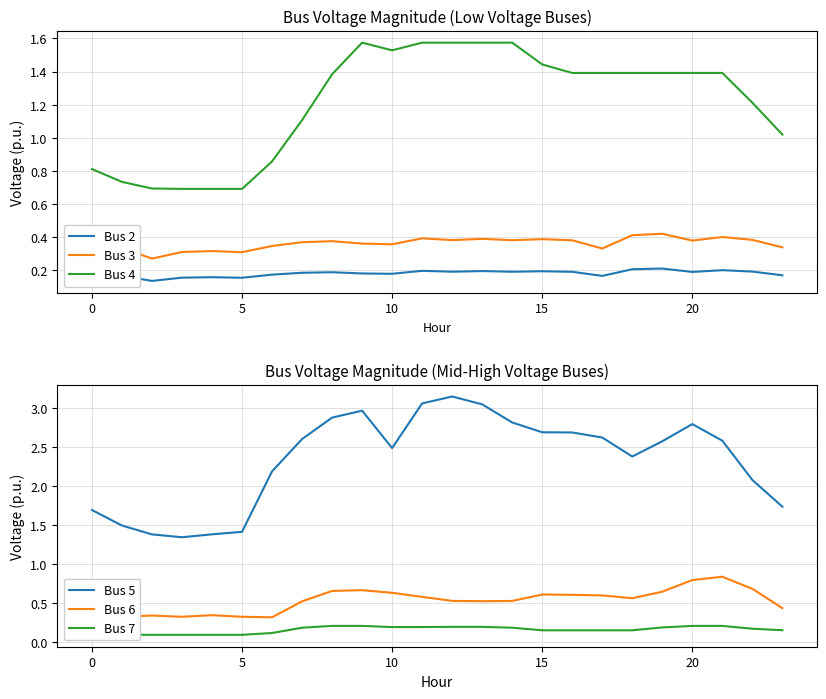

How many lines are shown in the chart?

6